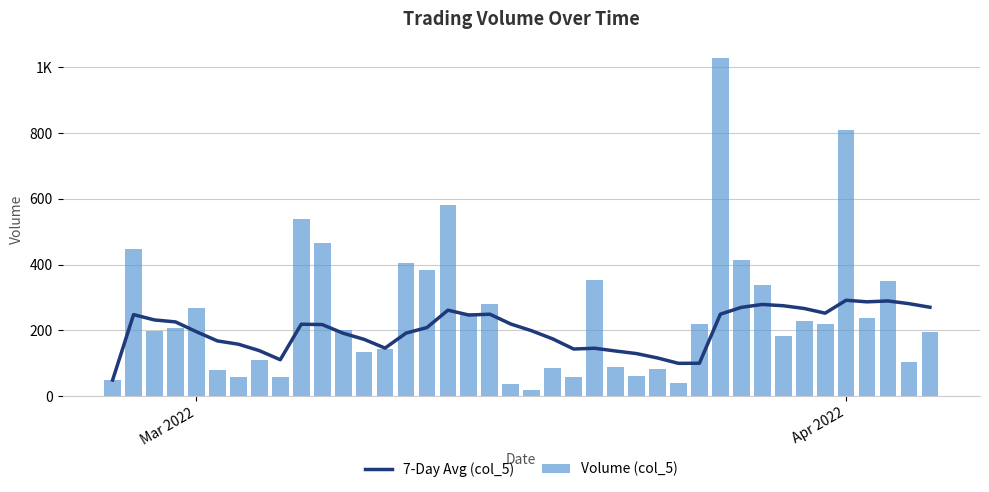

At which label does 7-Day Avg (col_5) reach its minimum?

Mar 2022